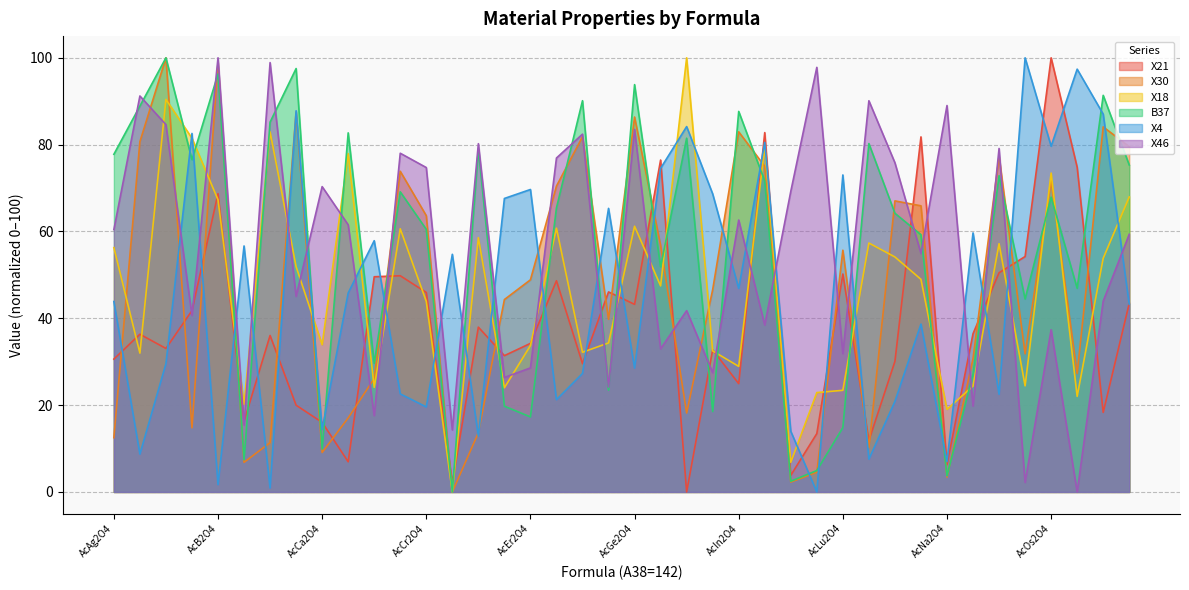

What is the difference between the highest and lowest values at AcGe2O4?

65.3